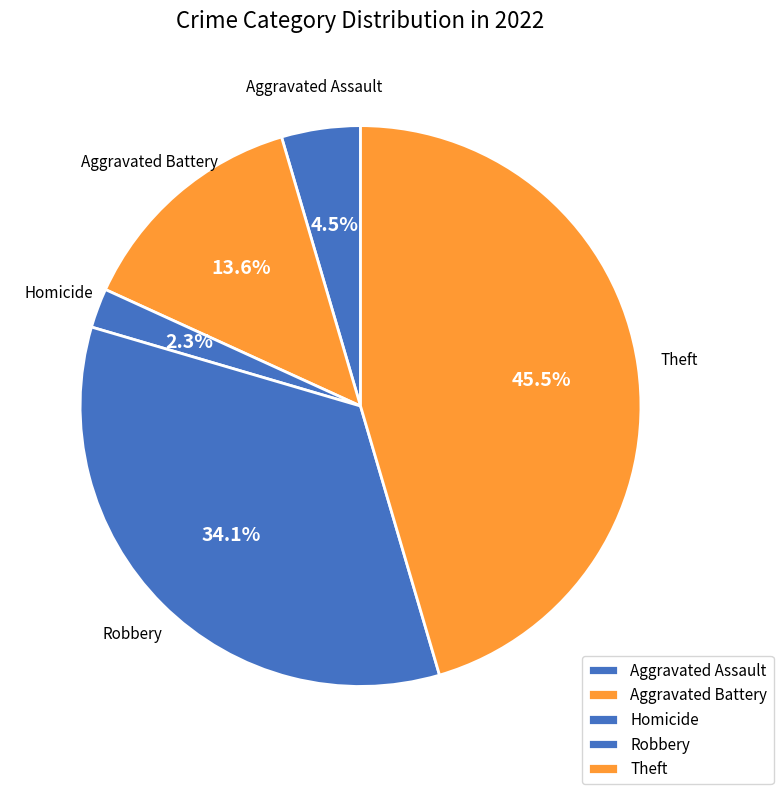

Rank the categories by value from lowest to highest.

Homicide, Aggravated Assault, Aggravated Battery, Robbery, Theft